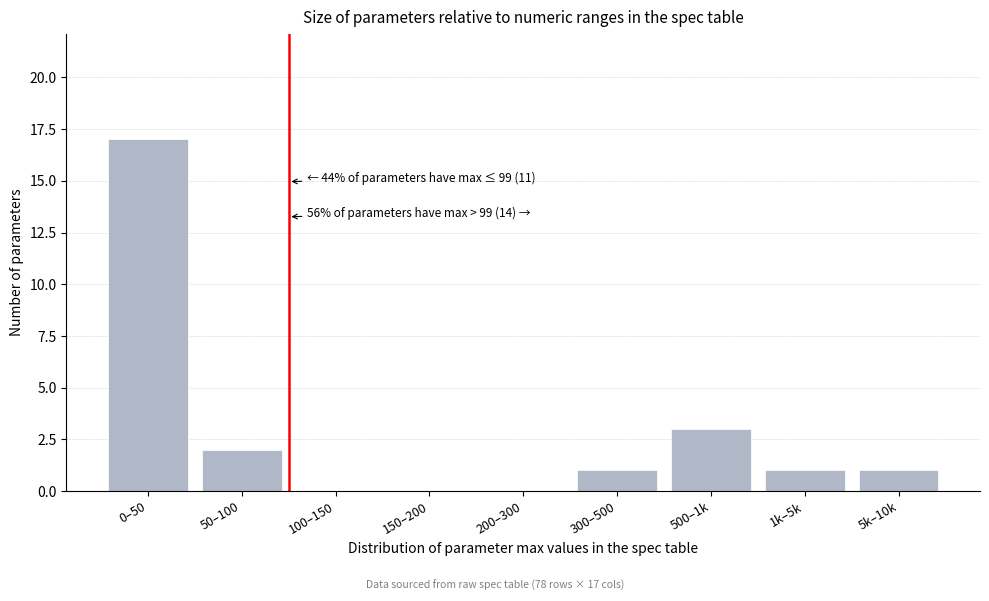

Reading left to right, what are all the values shown in this chart?

0–50=17	50–100=2	100–150=0	150–200=0	200–300=0	300–500=1	500–1k=3	1k–5k=1	5k–10k=1